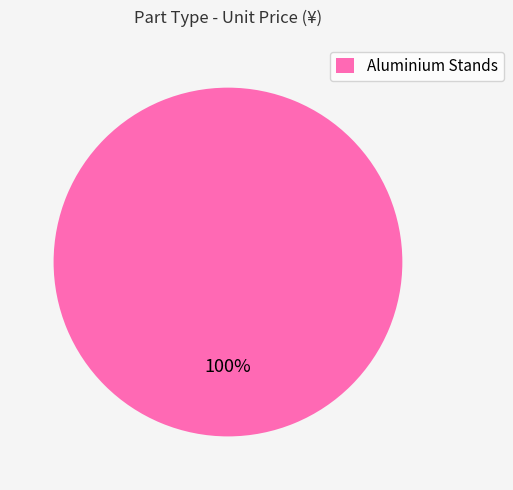

True or false: Aluminium Stands accounts for 87% of the total.

False